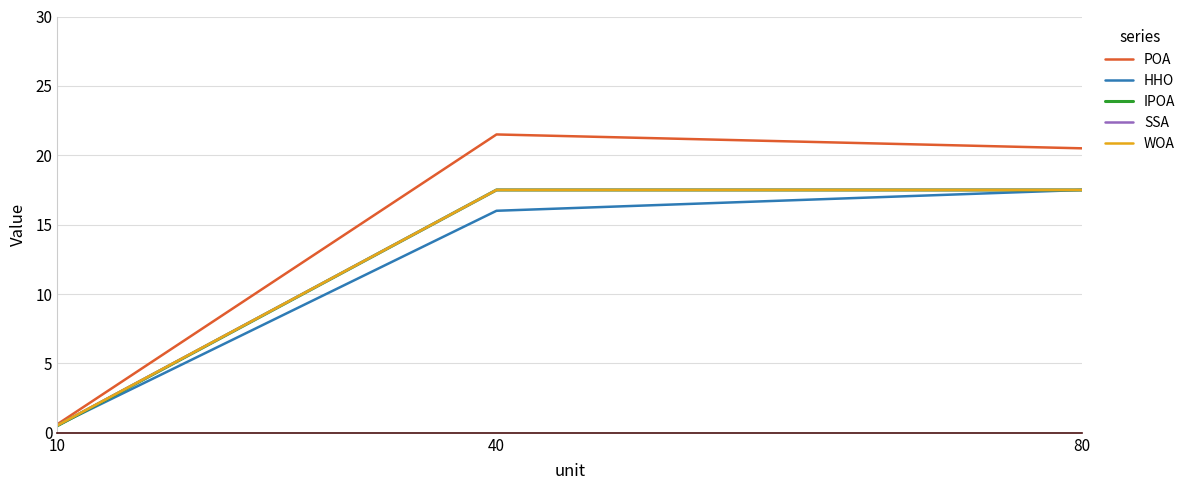

At which label is WOA closest to 9?

10